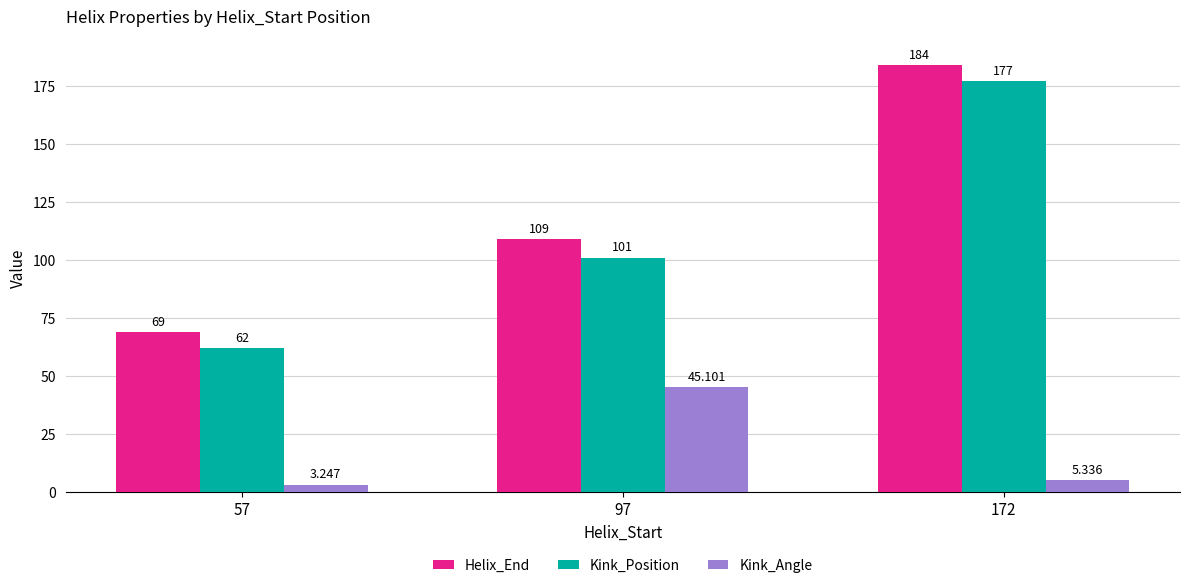

Rank the series at 57 from highest to lowest value.

Helix_End, Kink_Position, Kink_Angle